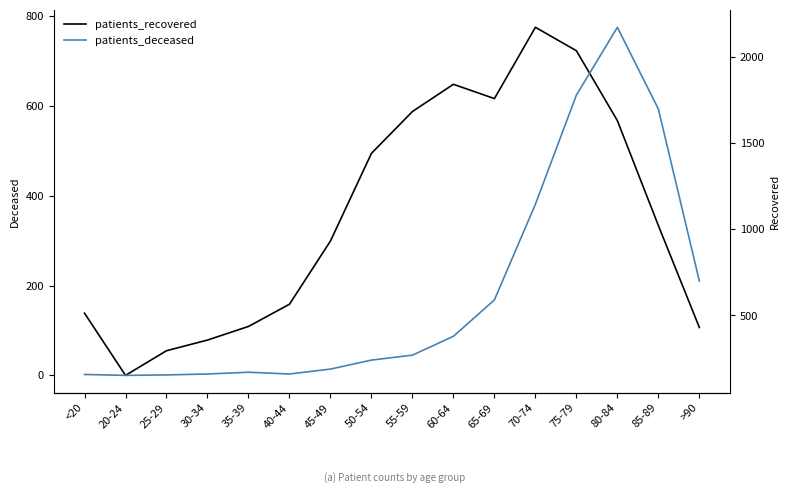

What is the average value of the patients_deceased series?

184